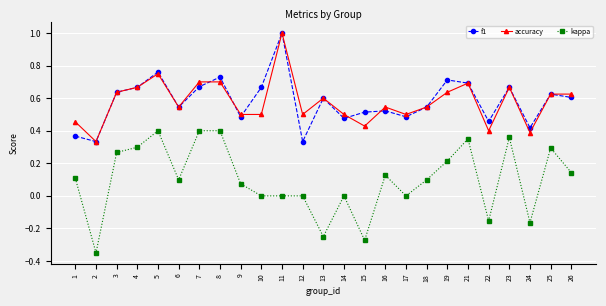

Where is the first local minimum for kappa?

2